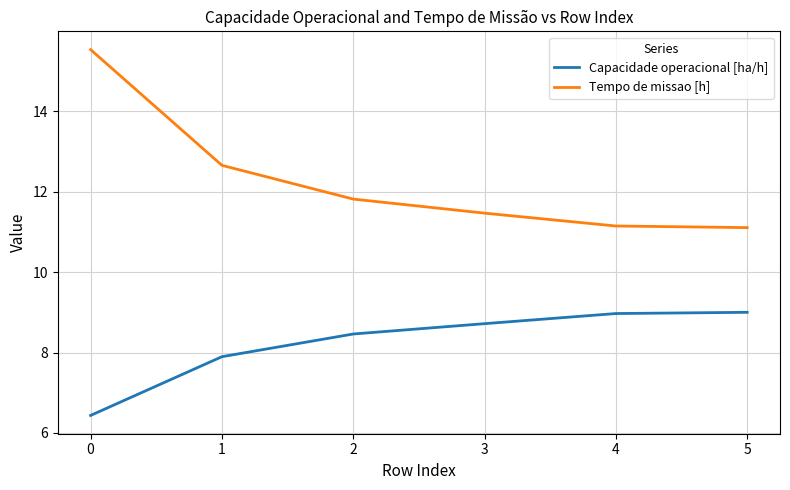

List the series in order of their overall mean, lowest first.

Capacidade operacional [ha/h], Tempo de missao [h]